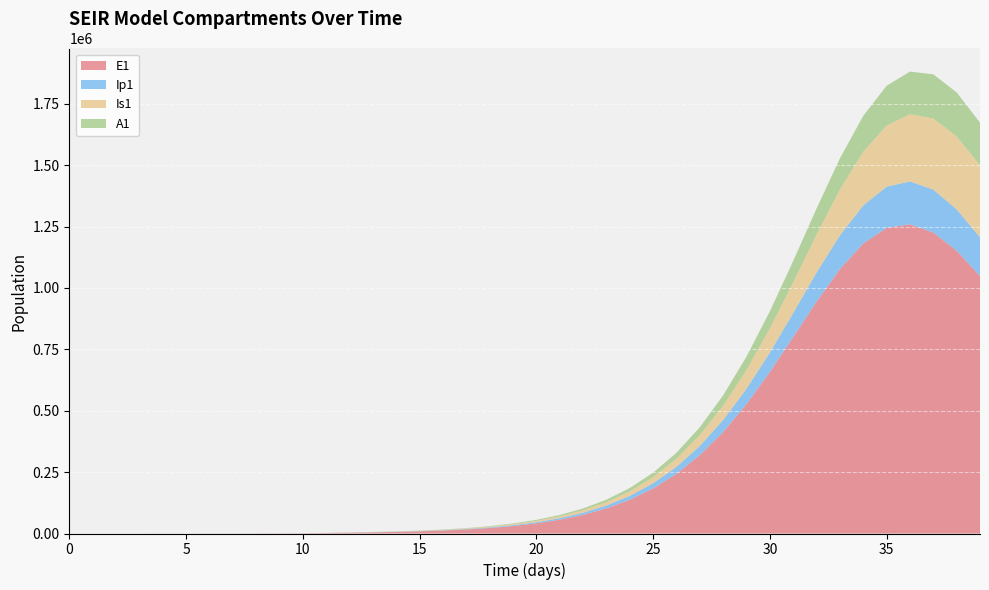

Reading left to right, extract all data points from this chart.

E1: 0=0.0	1=6.4	2=13.2	3=23.4	4=40.6	5=70.1	6=120.8	7=208.4	8=359.3	9=619.5	10=1068.2	11=1841.6	12=3174.6	13=4692.6	14=6472.1	15=8846.9	16=12064.6	17=16437.2	18=22377.0	19=30434.3	20=41340.5	21=56058.7	22=75840.8	23=102282.6	24=137363.2	25=183437.4	26=243134.5	27=319087.8	28=413408.9	29=526835.2	30=657577.2	31=800107.8	32=944438.6	33=1076640.1	34=1181141.8	35=1244494.2	36=1259174.9	37=1225605.3	38=1151428.9	39=1048654.6
Ip1: 0=0.0	1=0.5	2=1.4	3=2.7	4=4.9	5=8.5	6=14.7	7=25.4	8=43.8	9=75.6	10=130.3	11=224.7	12=387.4	13=528.5	14=734.8	15=1008.7	16=1377.9	17=1878.7	18=2558.9	19=3482.4	20=4733.9	21=6425.9	22=8705.7	23=11763.0	24=15837.6	25=21222.0	26=28256.4	27=37306.9	28=48716.2	29=62715.9	30=79294.6	31=98036.7	32=117978.2	33=137566.3	34=154813.0	35=167676.0	36=174569.4	37=174794.8	38=168691.4	39=157452.5
Is1: 0=5.0	1=4.1	2=4.1	3=5.1	4=7.5	5=11.9	6=19.8	7=33.6	8=57.5	9=98.8	10=170.1	11=293.1	12=505.2	13=667.1	14=866.3	15=1165.1	16=1582.9	17=2155.8	18=2936.9	19=3999.4	20=5442.2	21=7397.8	22=10041.5	23=13603.4	24=18380.0	25=24745.6	26=33157.7	27=44149.9	28=58300.2	29=76159.9	30=98127.5	31=124262.6	32=154059.9	33=186247.4	34=218718.0	35=248702.1	36=273220.3	37=289710.6	38=296608.1	39=293650.9
A1: 0=0.0	1=0.3	2=1.0	3=2.1	4=4.1	5=7.4	6=13.1	7=22.8	8=39.5	9=68.3	10=117.8	11=203.2	12=350.5	13=470.5	14=632.8	15=860.3	16=1172.2	17=1597.3	18=2175.9	19=2962.1	20=4028.5	21=5472.1	22=7420.1	23=10038.4	24=13538.1	25=18181.5	26=24281.4	27=32188.7	28=42259.2	29=54789.7	30=69914.4	31=87467.3	32=106838.8	33=126886.8	34=145981.7	35=162238.3	36=173902.9	37=179766.4	38=179434.6	39=173351.8